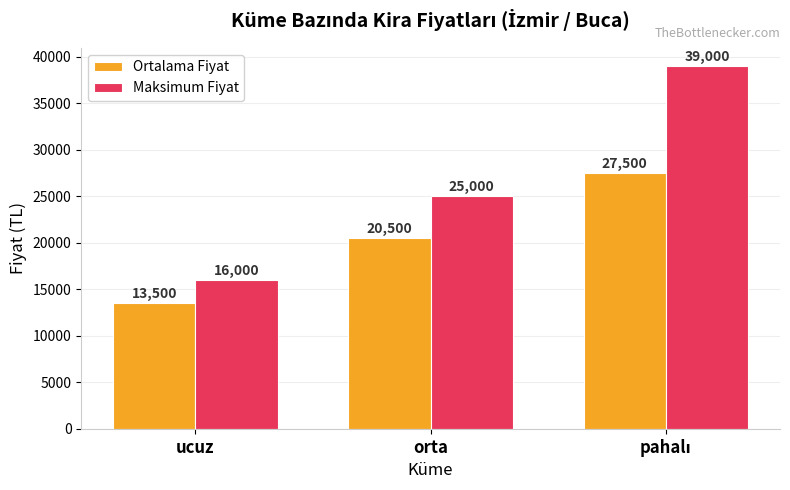

How many bars are there in each group?

2